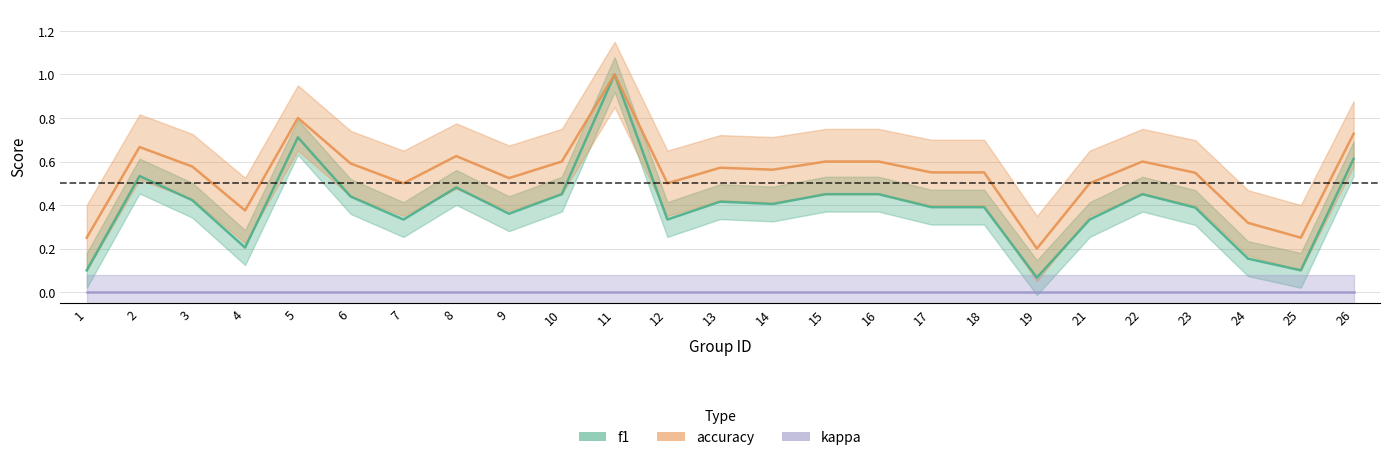

At how many categories does at least one series exceed 0?

25